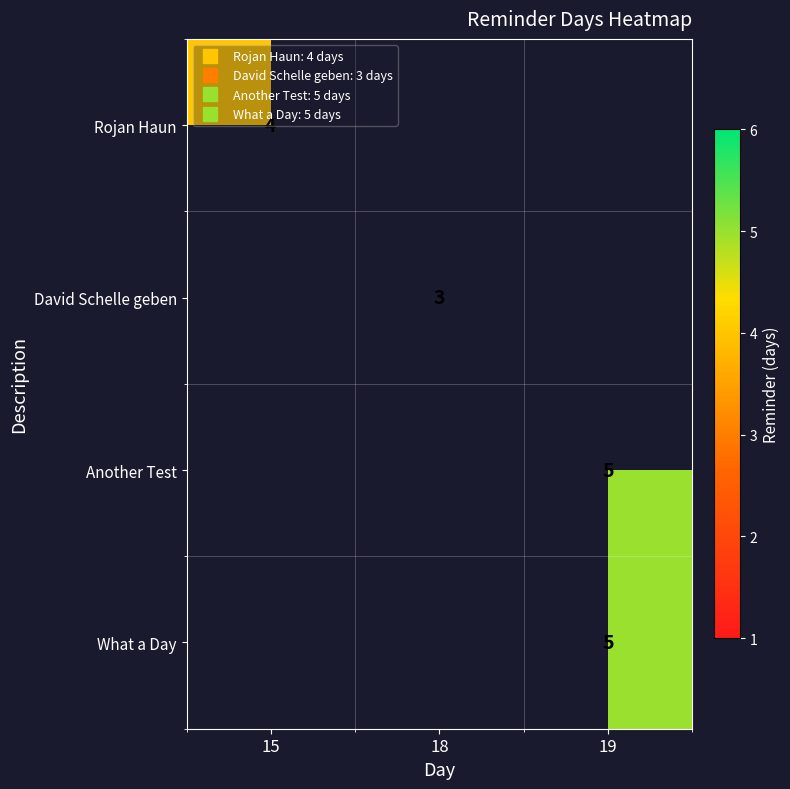

Which series has the widest spread of values?

Rojan Haun